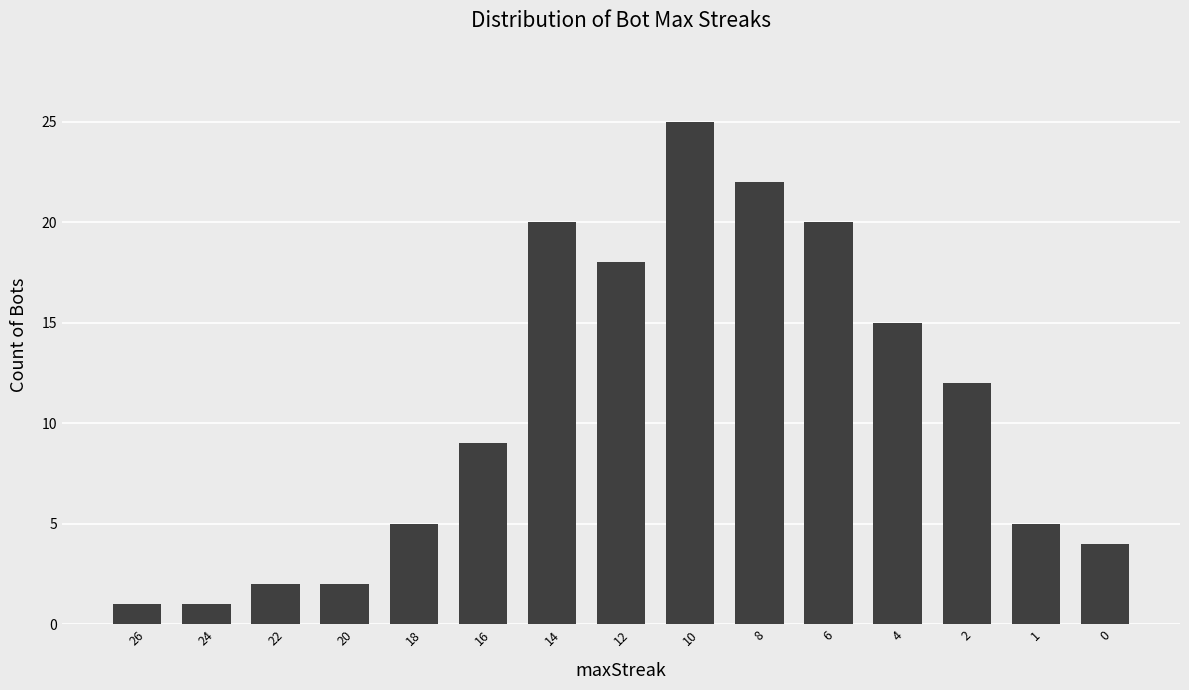

How many data points does each series have?

15